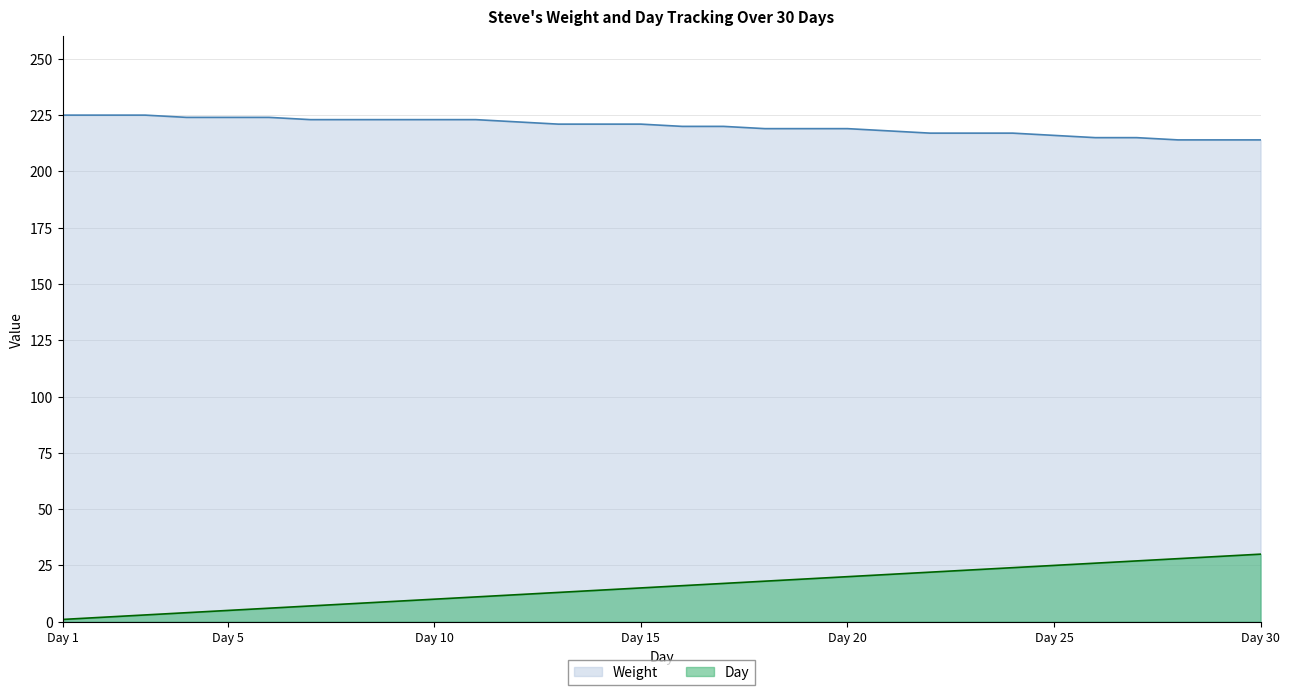

What is the average value of the Day series?

16